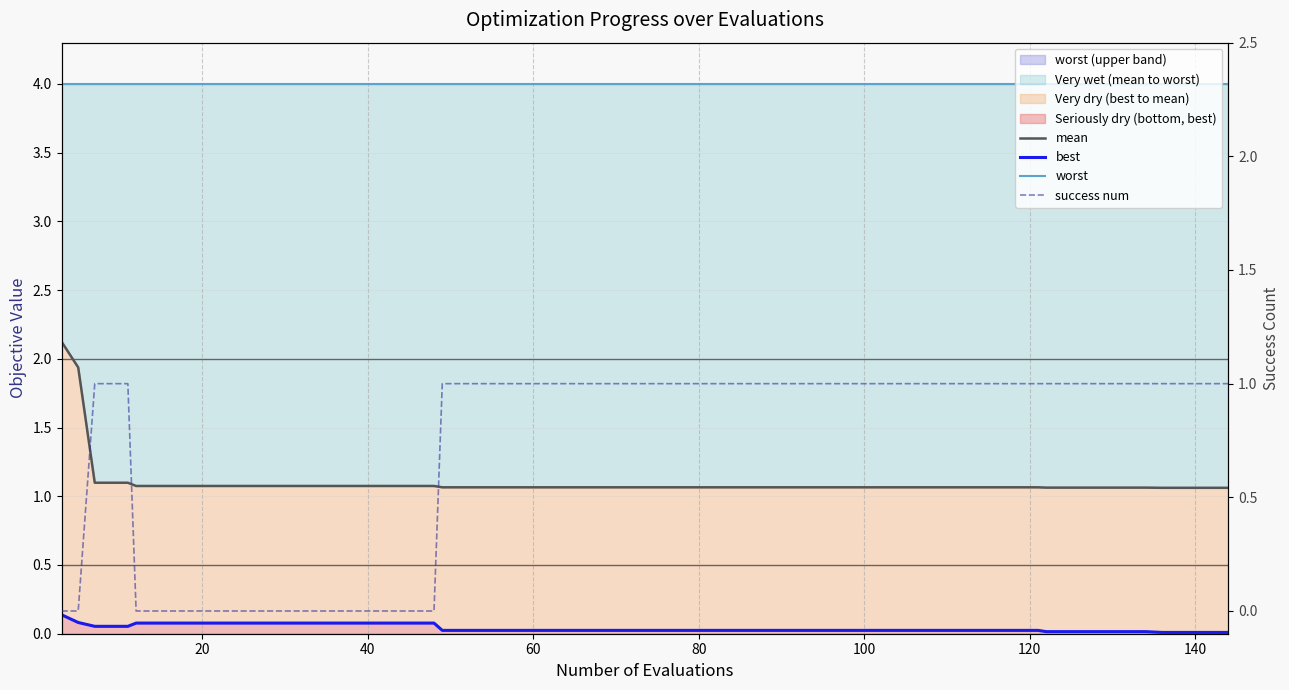

What is the label of the 29th point from the left?

28